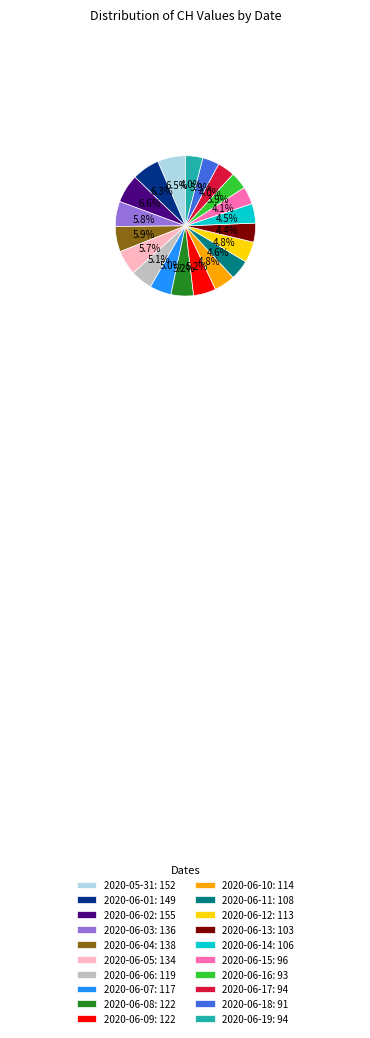

Is 2020-06-02: 155 the majority of the pie?

No